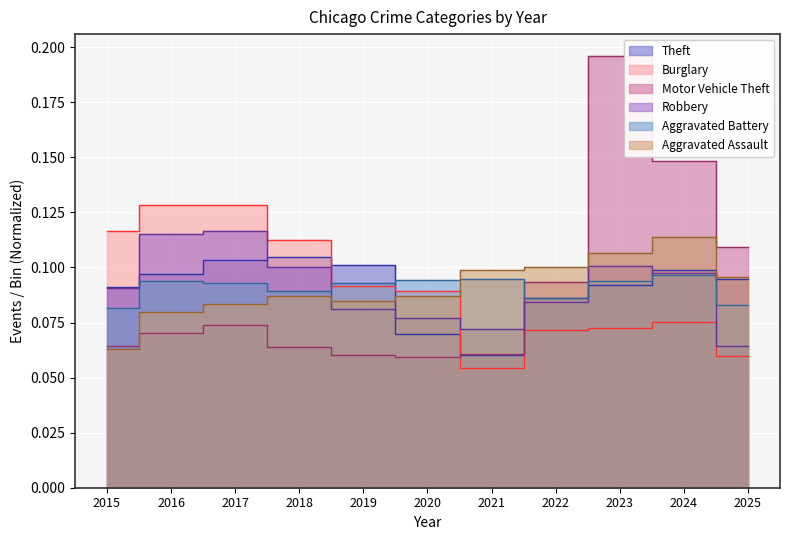

True or false: Aggravated Assault has more than 1 points higher than both neighbors.

True